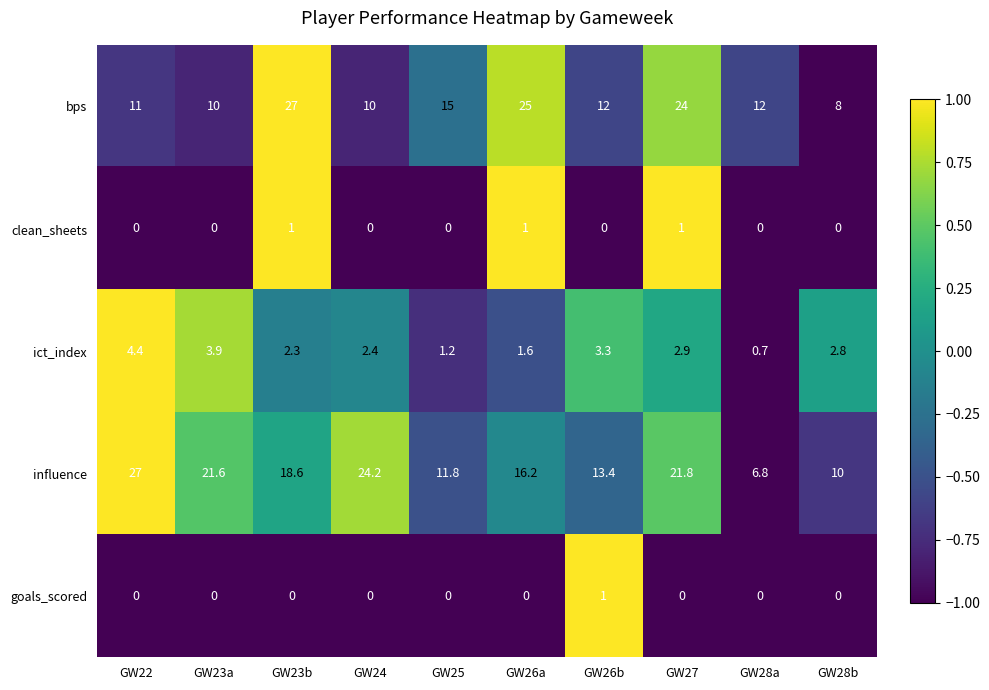

What is the highest value of the bps series?

27.0